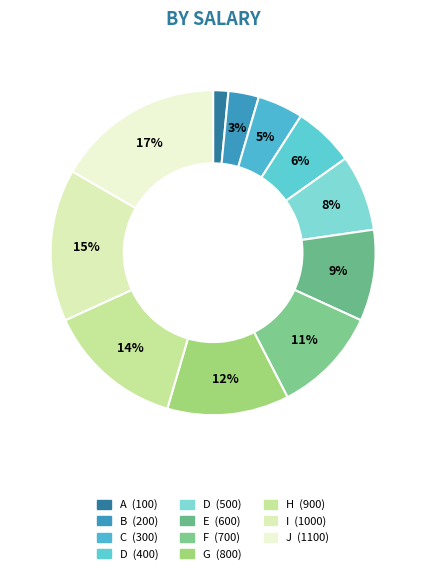

How many segments does this pie chart have?

11